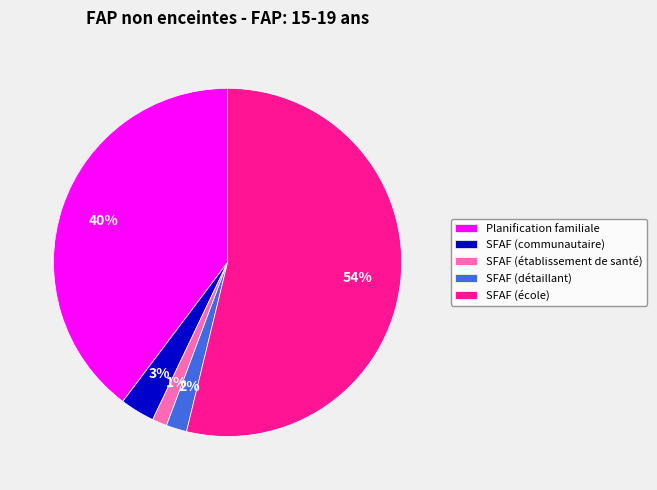

What is the majority slice?

SFAF (école)